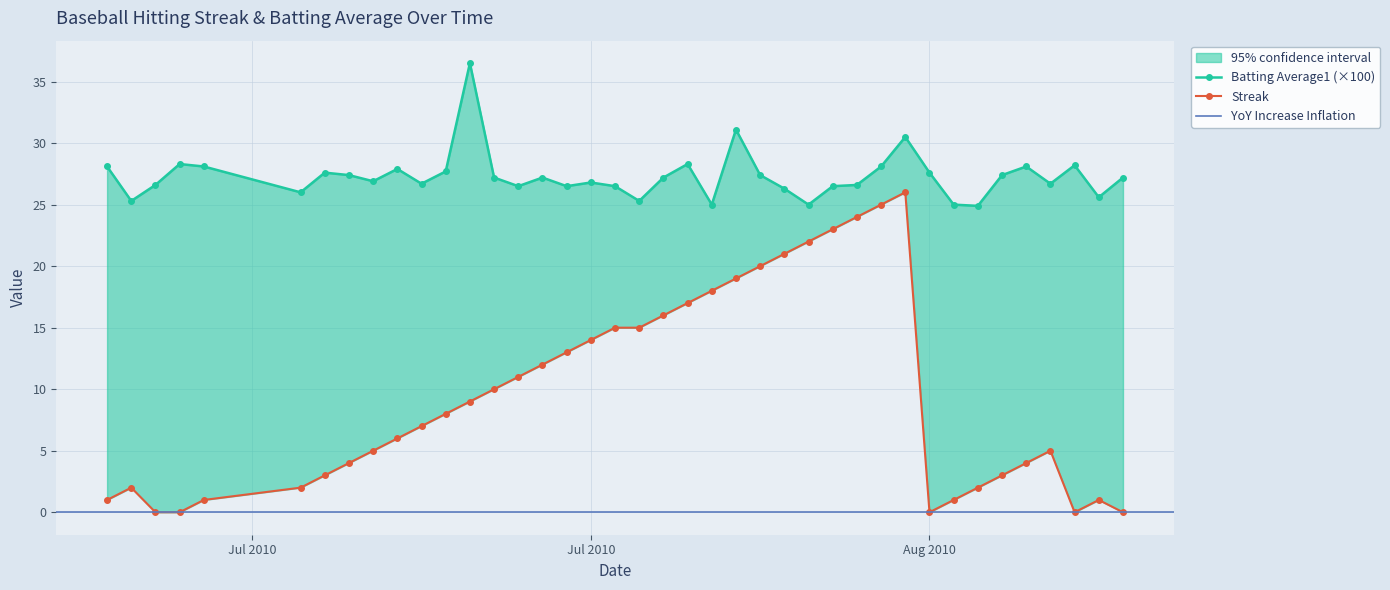

What is the average value of the Streak series?

9.6